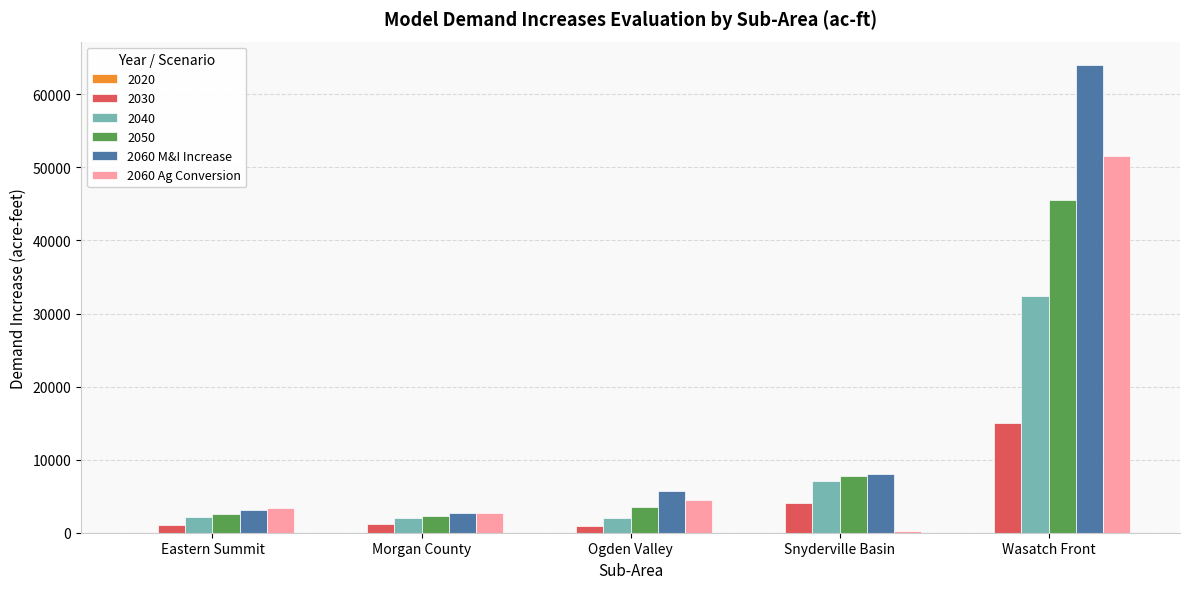

List the series in order of their peak value, highest first.

2060 M&I Increase, 2060 Ag Conversion, 2050, 2040, 2030